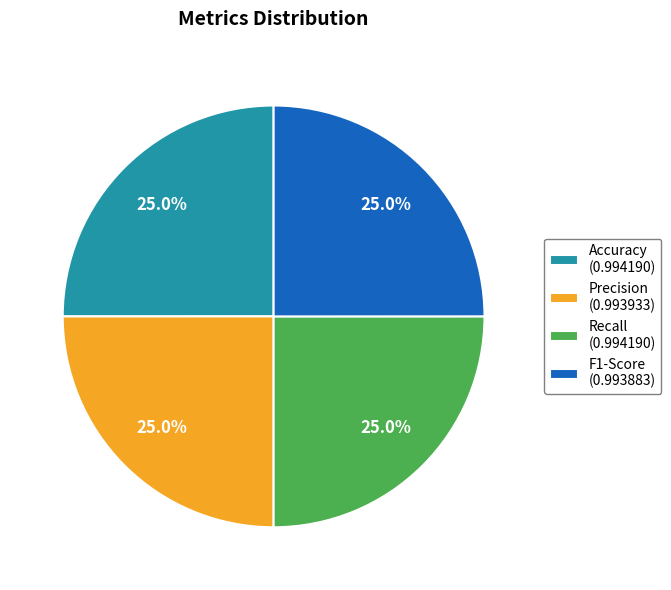

Is it true that Recall is 25% of the pie?

True